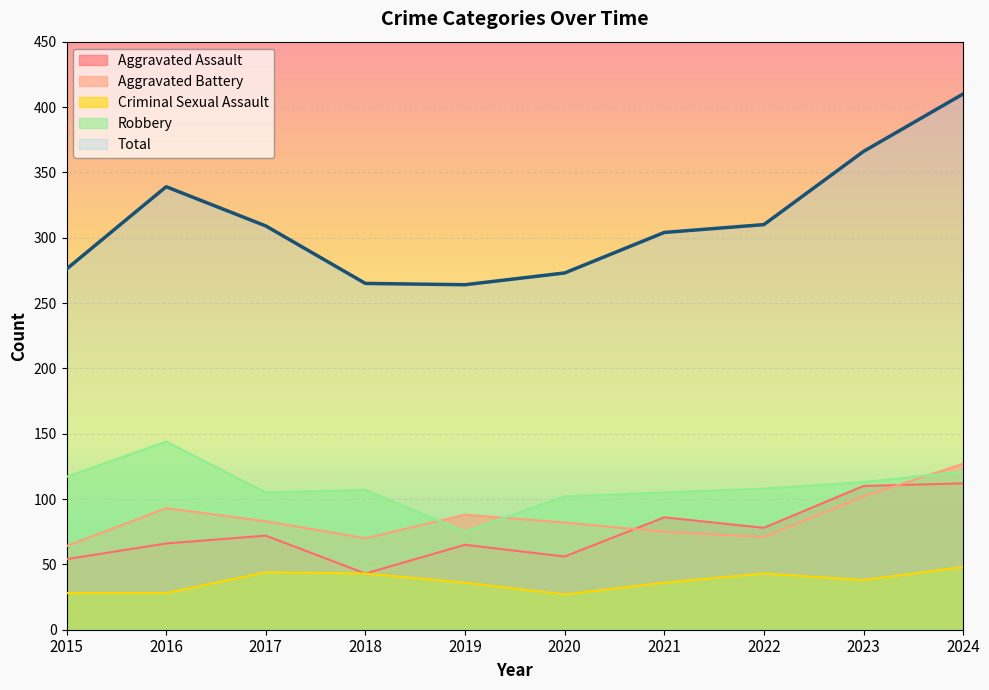

Reading left to right, transcribe all the data shown in this chart.

Aggravated Assault: 2015=54	2016=66	2017=72	2018=43	2019=65	2020=56	2021=86	2022=78	2023=110	2024=112
Aggravated Battery: 2015=64	2016=93	2017=83	2018=70	2019=88	2020=82	2021=75	2022=71	2023=102	2024=127
Criminal Sexual Assault: 2015=28	2016=28	2017=44	2018=43	2019=36	2020=27	2021=36	2022=43	2023=38	2024=48
Robbery: 2015=117	2016=144	2017=105	2018=107	2019=75	2020=102	2021=105	2022=108	2023=113	2024=121
Total: 2015=276	2016=339	2017=309	2018=265	2019=264	2020=273	2021=304	2022=310	2023=366	2024=410